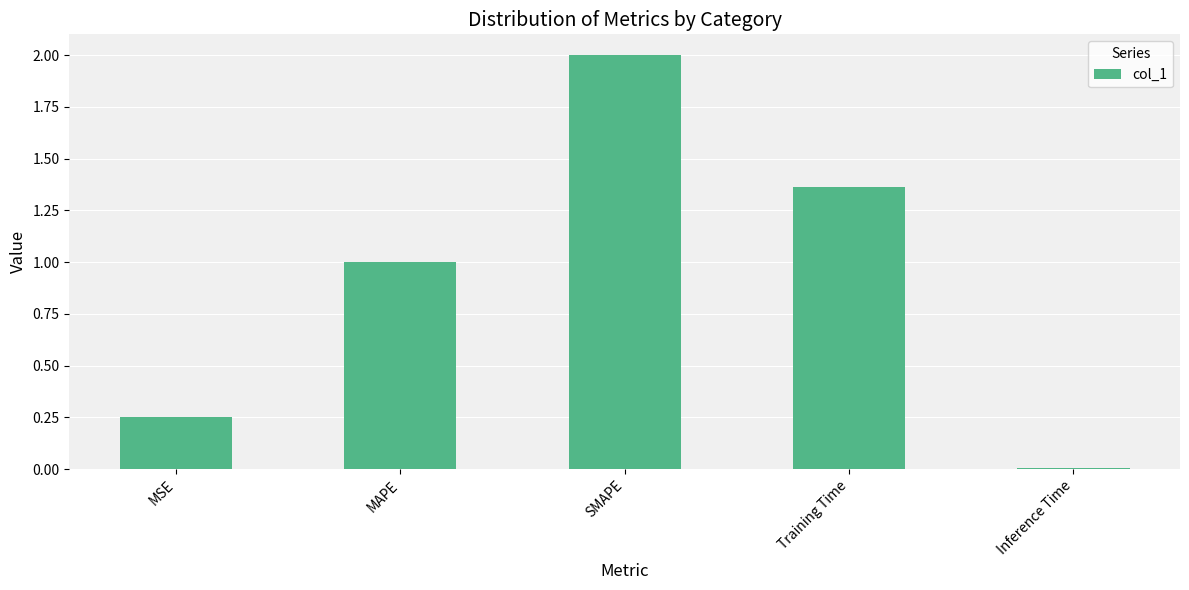

What is the value of the 3rd bar from the left?

2.0